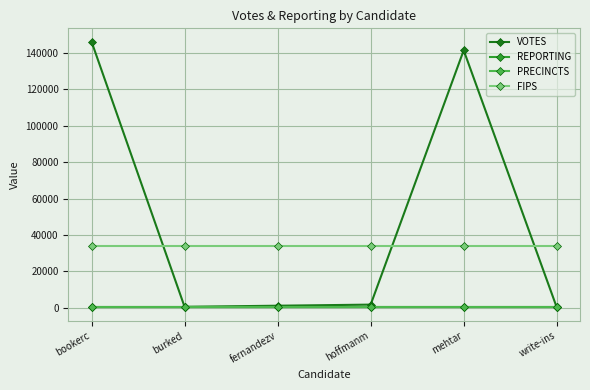

The VOTES series shows 339 at write-ins. True or false?

False